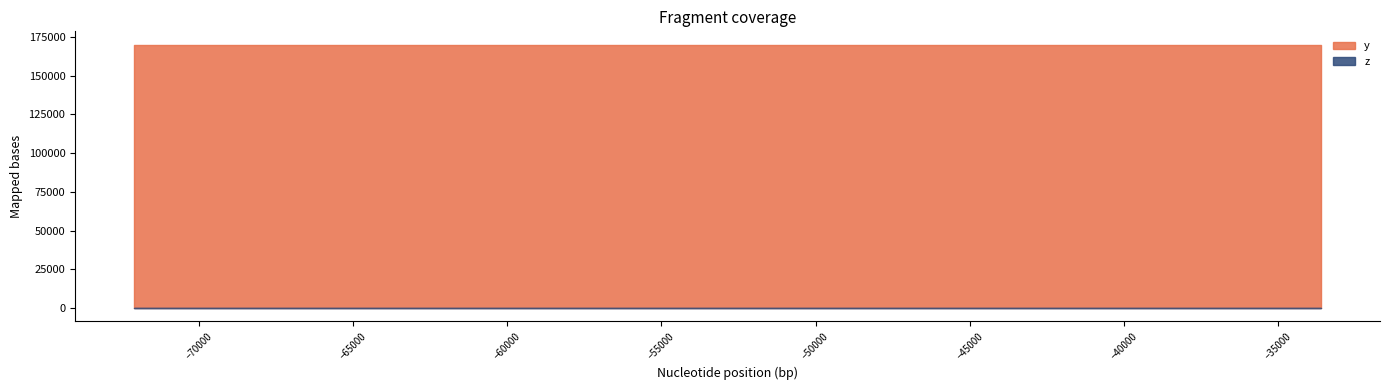

List the series in order of their overall mean, highest first.

y, z